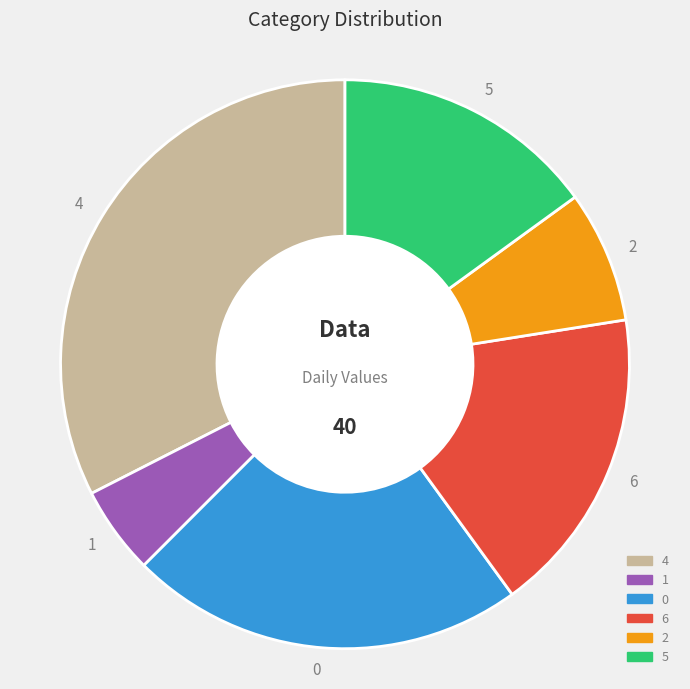

Rank the categories by value from highest to lowest.

4, 0, 6, 5, 2, 1